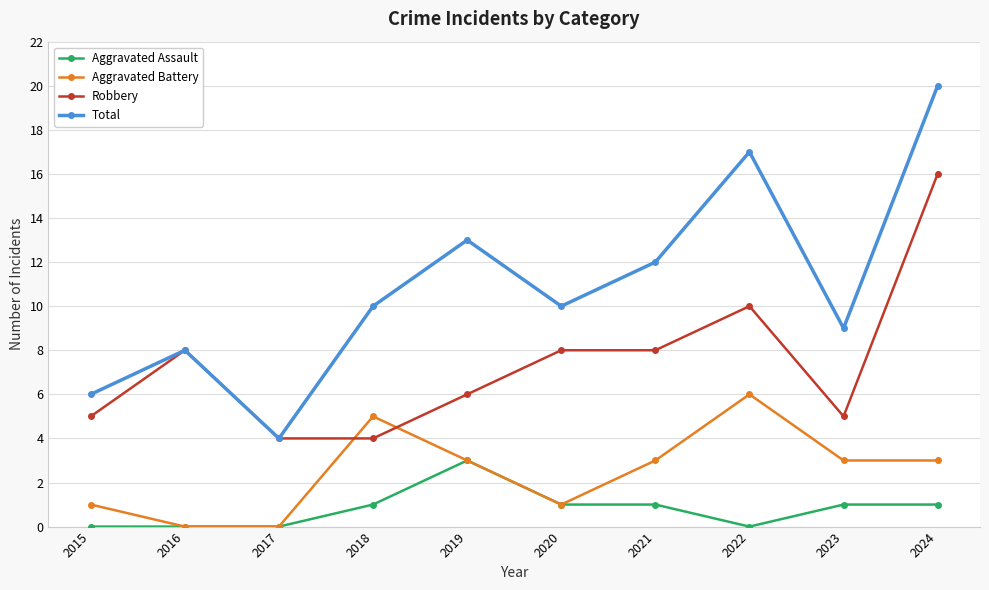

What is the total value across all series at 2018?

20